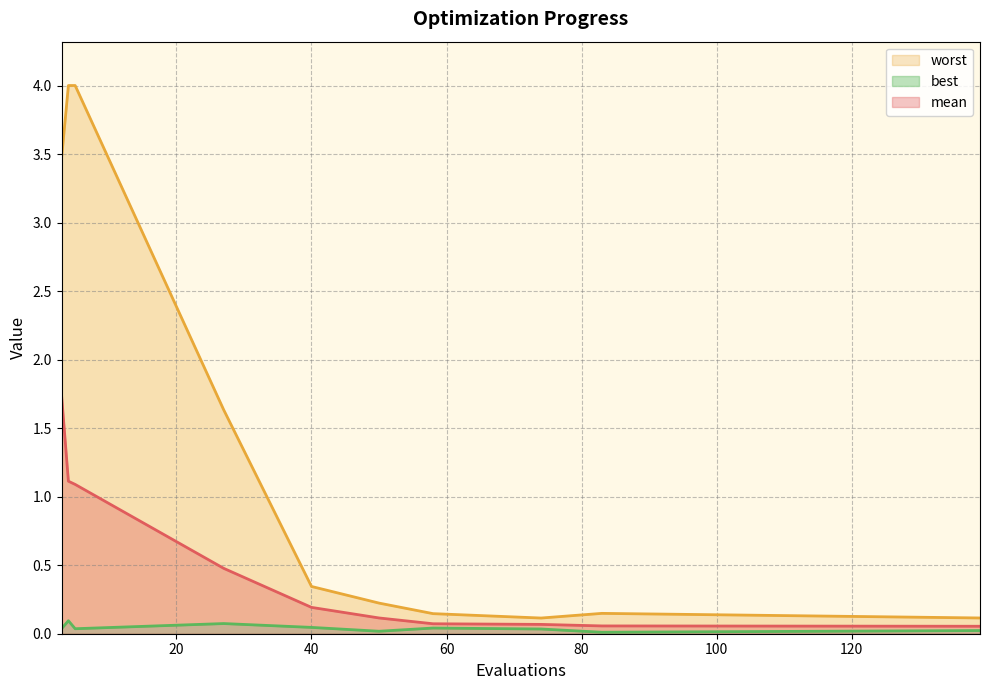

Reading left to right, transcribe all the data shown in this chart.

mean: 3=1.7	4=1.1	5=1.1	27=0.5	40=0.2	50=0.1	58=0.1	74=0.1	83=0.1	139=0.1
best: 3=0.0	4=0.1	5=0.0	27=0.1	40=0.0	50=0.0	58=0.0	74=0.0	83=0.0	139=0.0
worst: 3=3.5	4=4.0	5=4.0	27=1.6	40=0.3	50=0.2	58=0.1	74=0.1	83=0.1	139=0.1